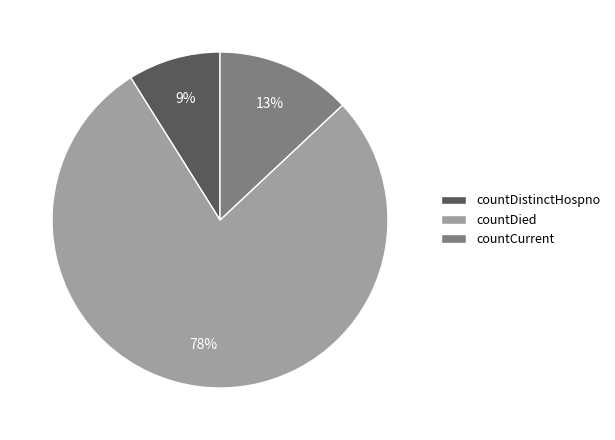

Combined, do countCurrent and countDistinctHospno account for over 50%?

No